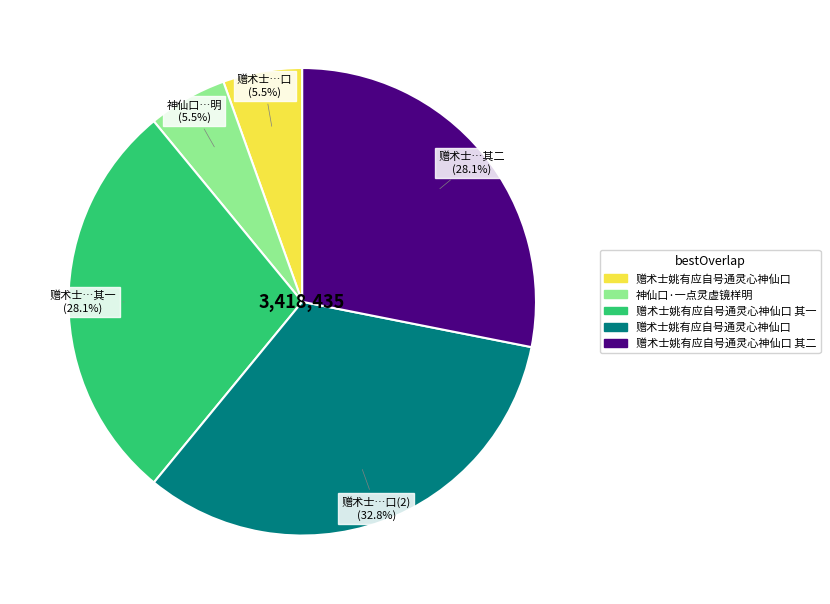

Is there any slice that represents more than half of the pie?

No